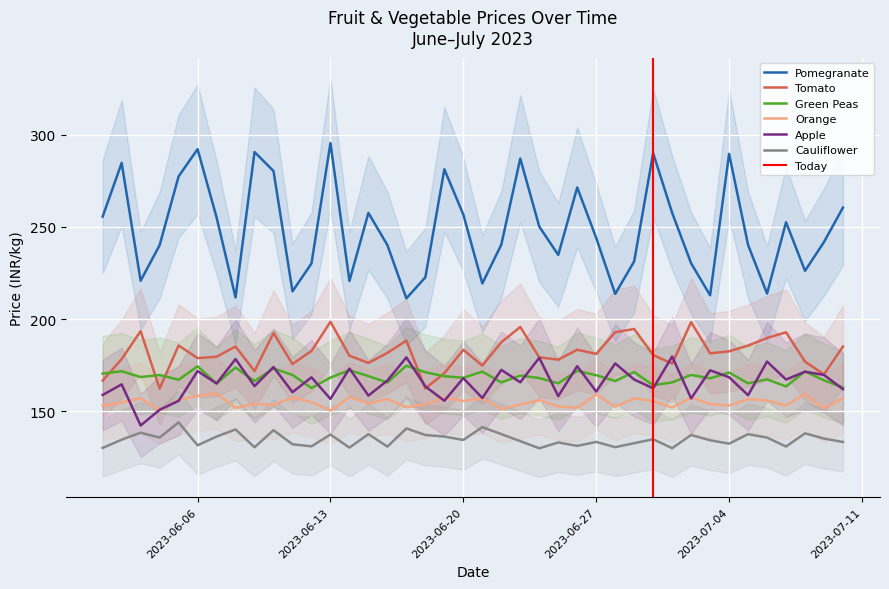

What are all the series names shown in the legend?

Pomegranate, Tomato, Green Peas, Orange, Apple, Cauliflower